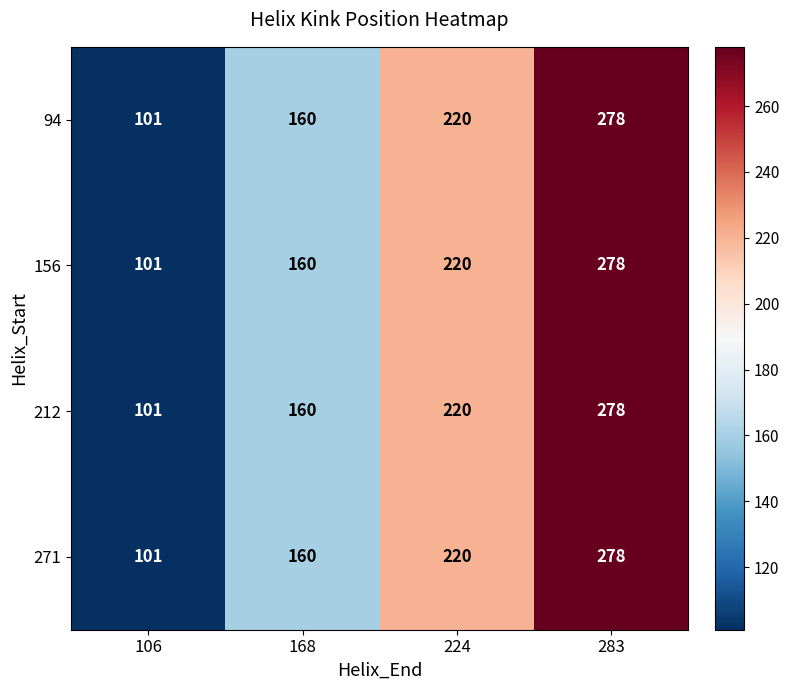

Count the 271 values in the range 160 to 278.

3